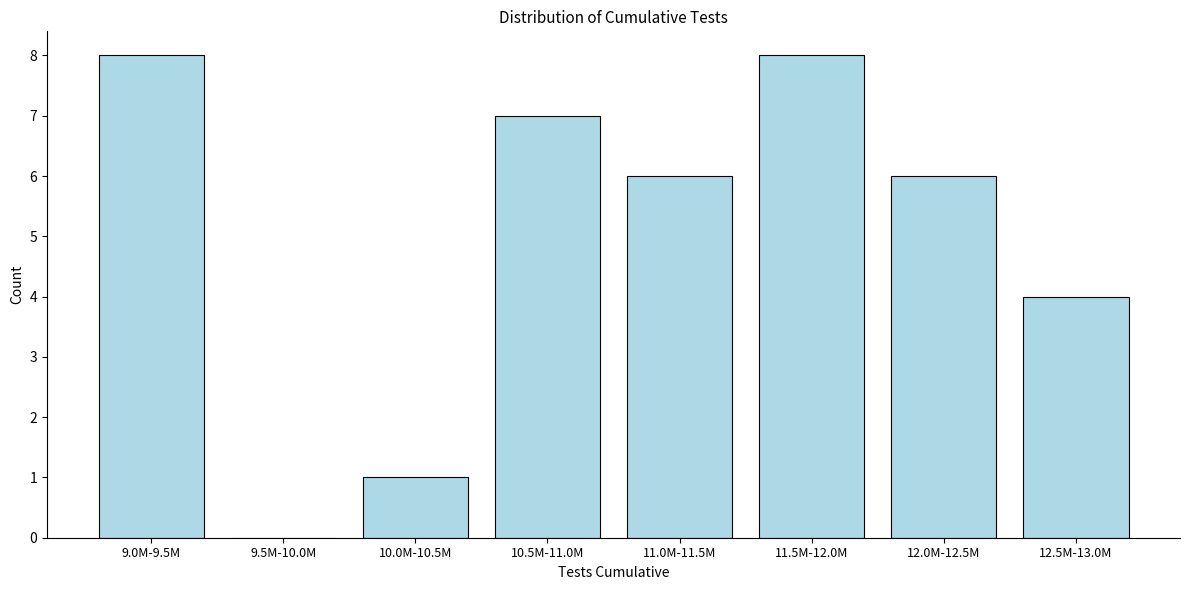

Reading left to right, transcribe all the data shown in this chart.

9.0M-9.5M=8	9.5M-10.0M=0	10.0M-10.5M=1	10.5M-11.0M=7	11.0M-11.5M=6	11.5M-12.0M=8	12.0M-12.5M=6	12.5M-13.0M=4